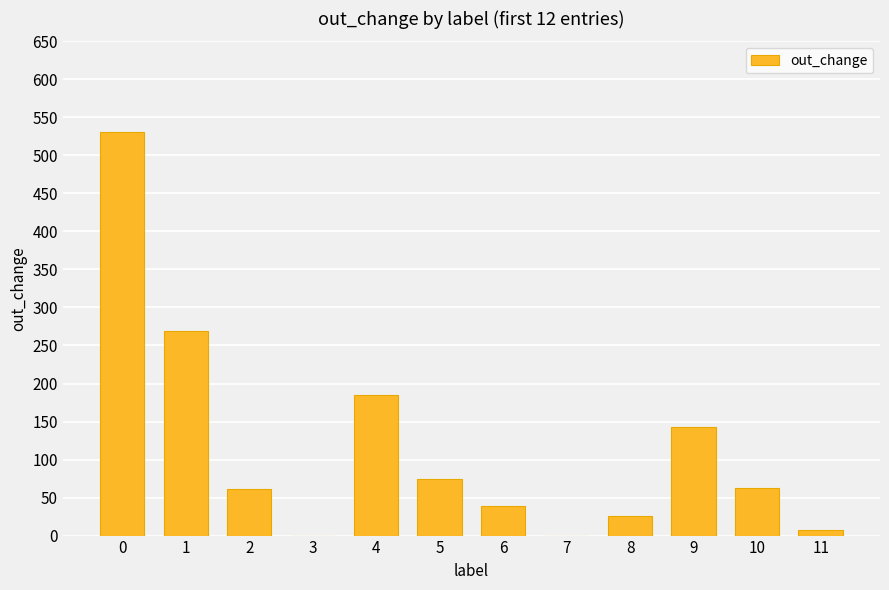

How many categories are shown in the chart?

12